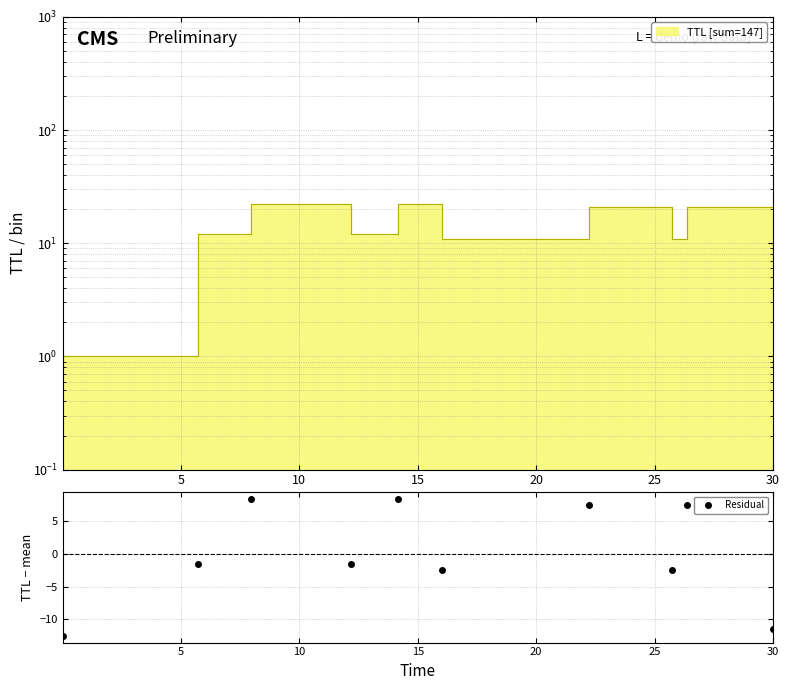

What position from the right is 22.214122515404597?

4